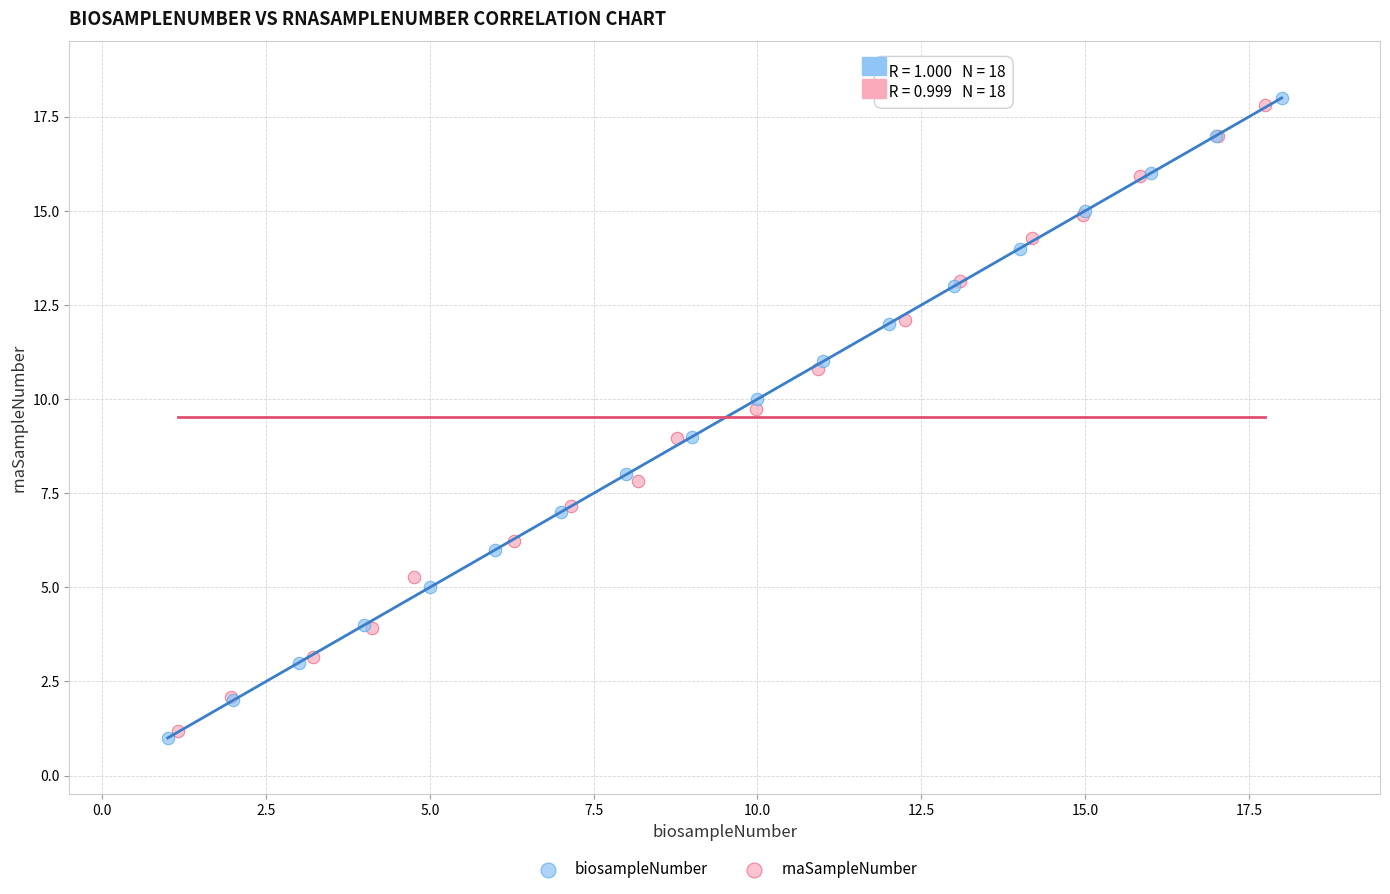

Which series has the widest spread of Y values?

biosampleNumber